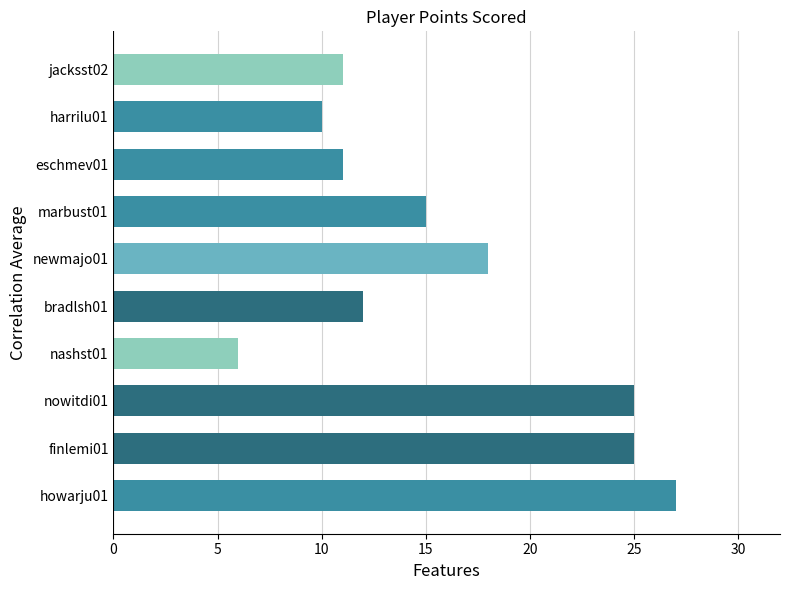

True or false: the data shows 10 at harrilu01.

True